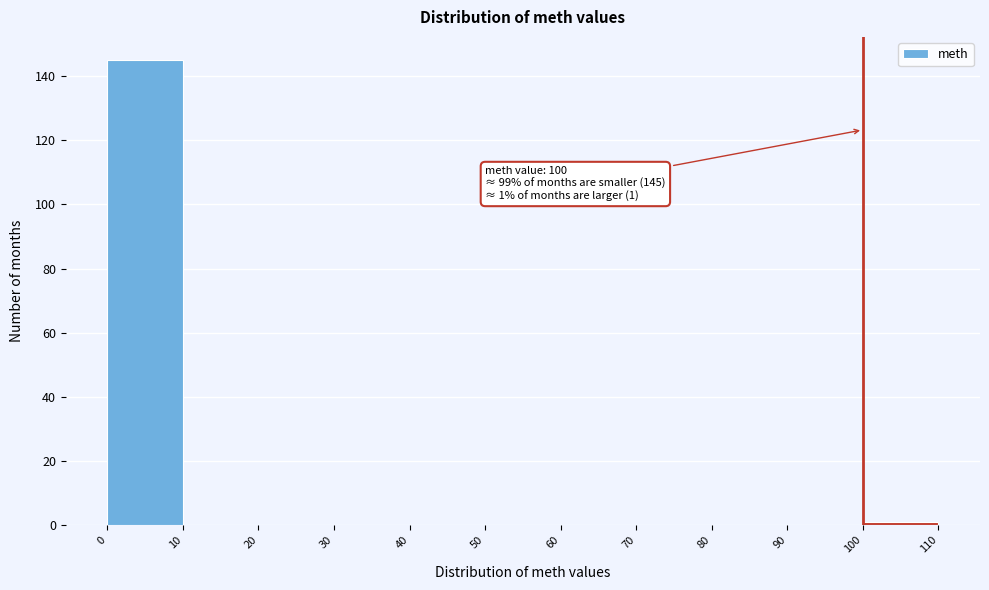

Over which range of the x-axis is the bar tallest?

0 to 10